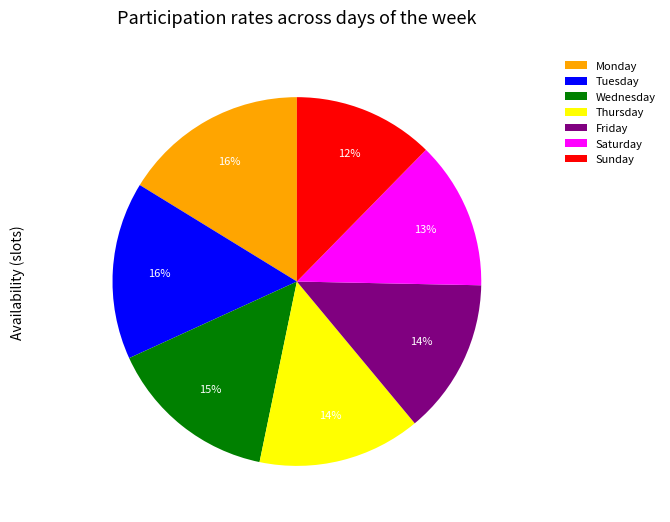

To the nearest percent, what is the average slice percentage?

14%